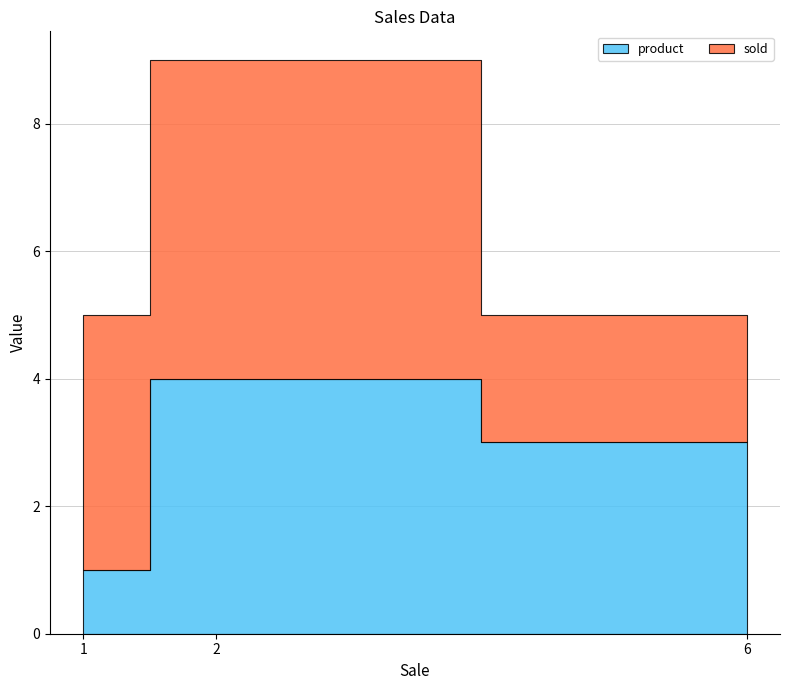

Between 1 and 2, which series saw the biggest shift?

product